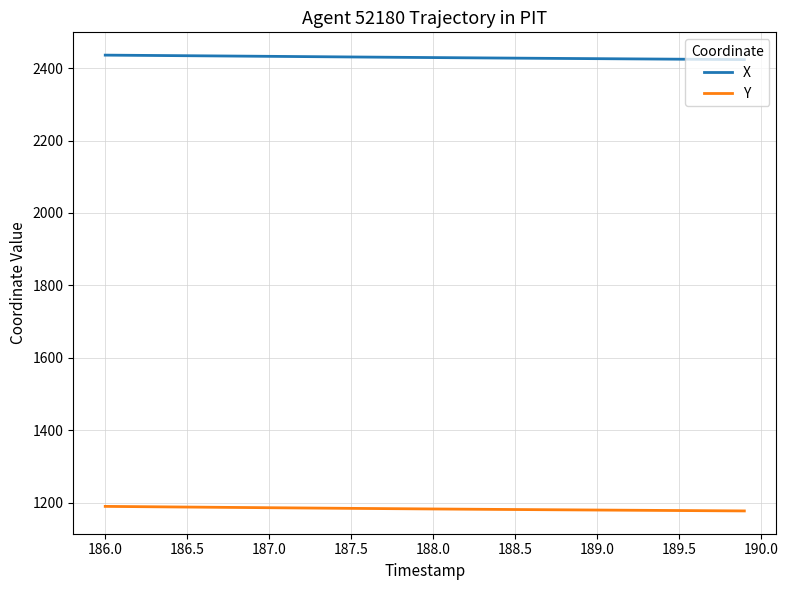

Which series has the largest total across all categories?

X